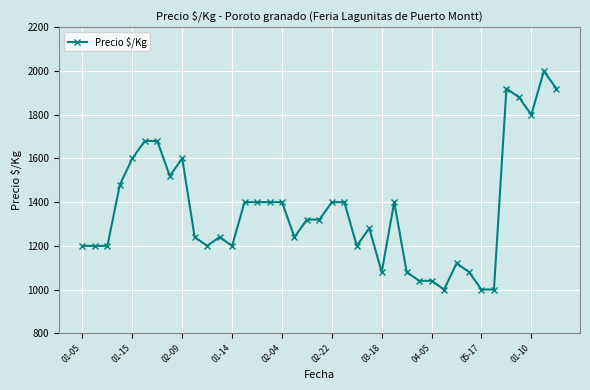

What is the smallest value displayed?

1000